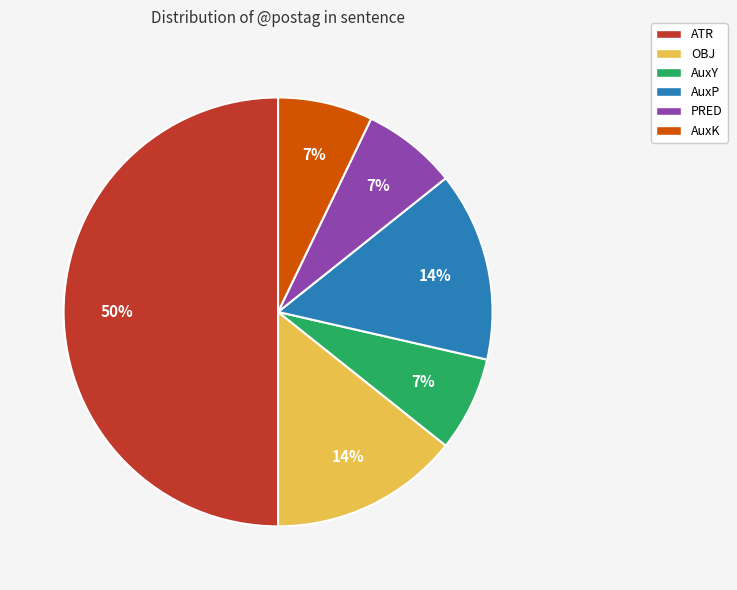

Which category has the biggest portion of the pie?

ATR